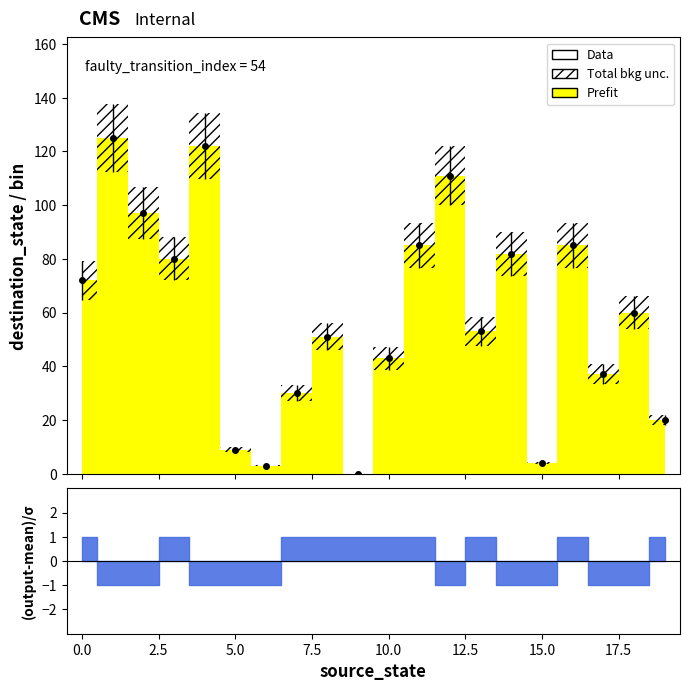

What is the difference between the values at 14 and 18?

22